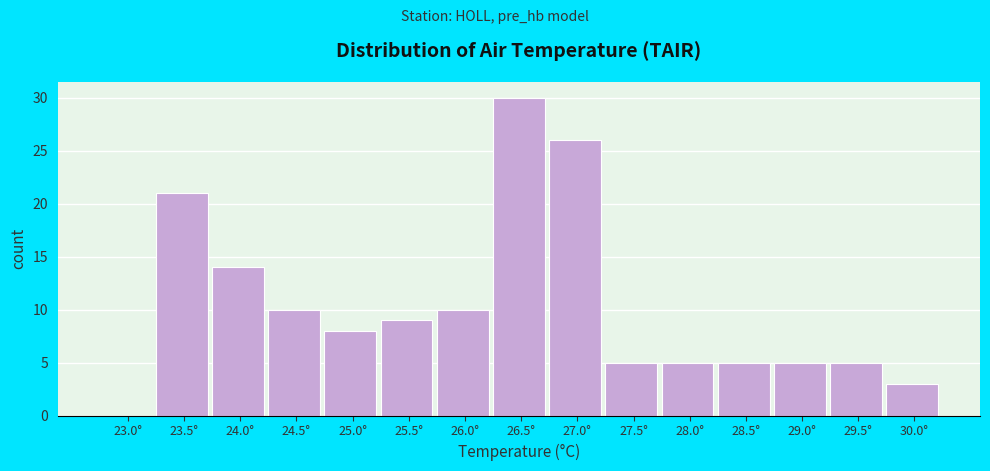

Reading left to right, what are all the values shown in this chart?

23.0°=0	23.5°=21	24.0°=14	24.5°=10	25.0°=8	25.5°=9	26.0°=10	26.5°=30	27.0°=26	27.5°=5	28.0°=5	28.5°=5	29.0°=5	29.5°=5	30.0°=3